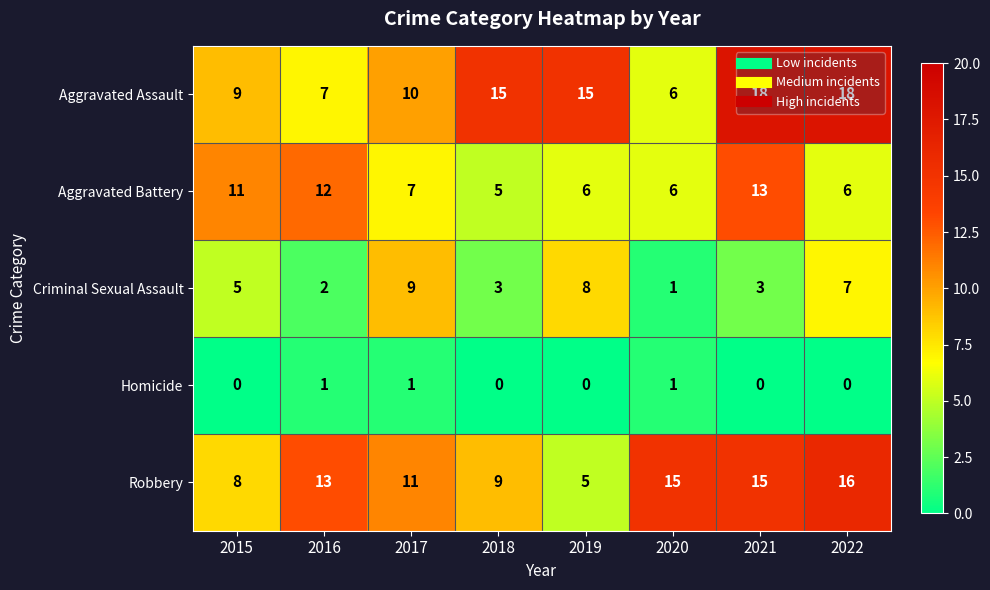

What is the difference between the highest and lowest values at 2015?

11